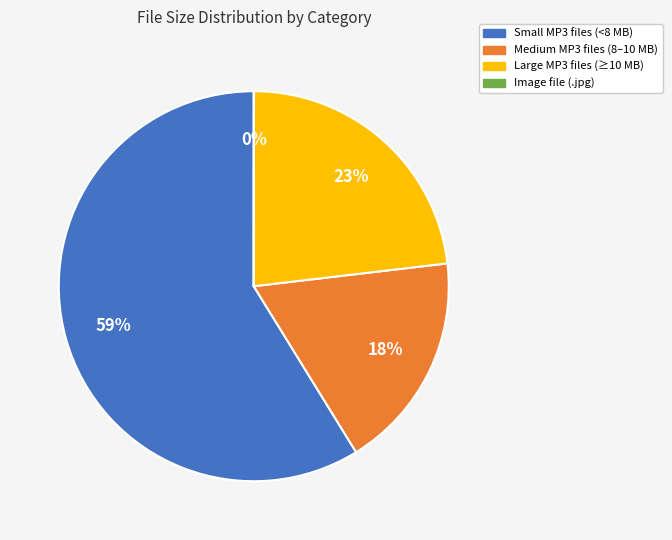

Is there any slice that represents more than half of the pie?

Yes